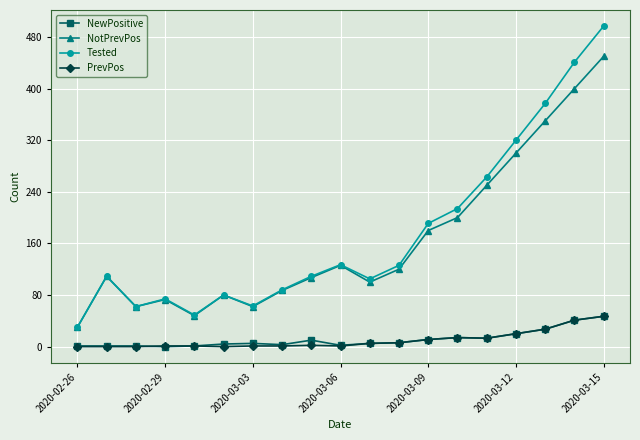

Is this an area chart (filled region under the line)?

No